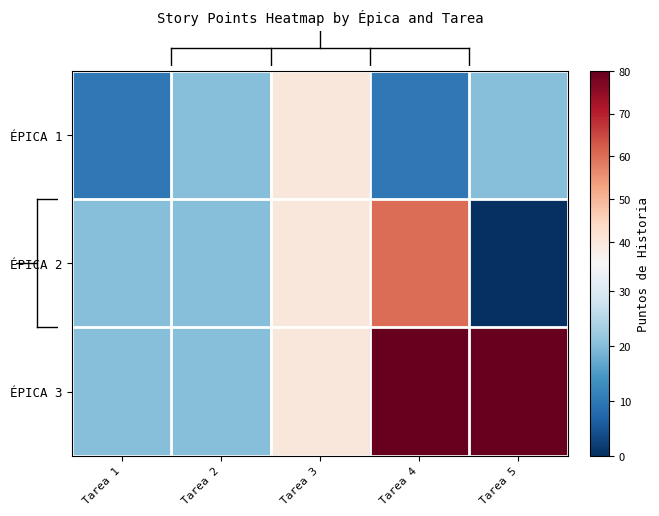

Rank the series by their average value, from lowest to highest.

ÉPICA 1, ÉPICA 2, ÉPICA 3